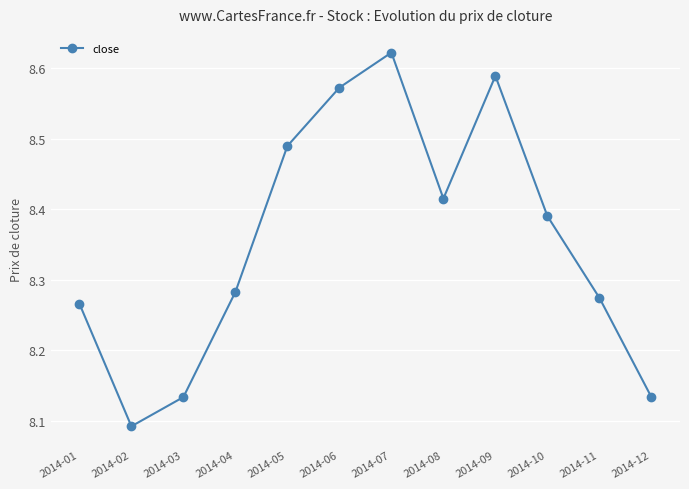

Which label corresponds to the smallest value in the chart?

2014-02